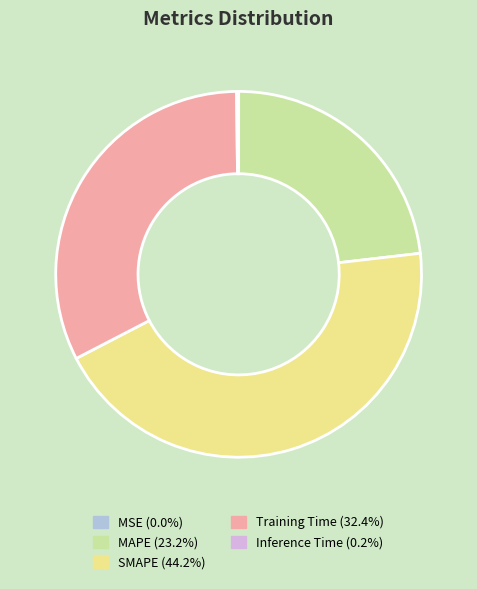

Between Training Time and MAPE, which is larger?

Training Time